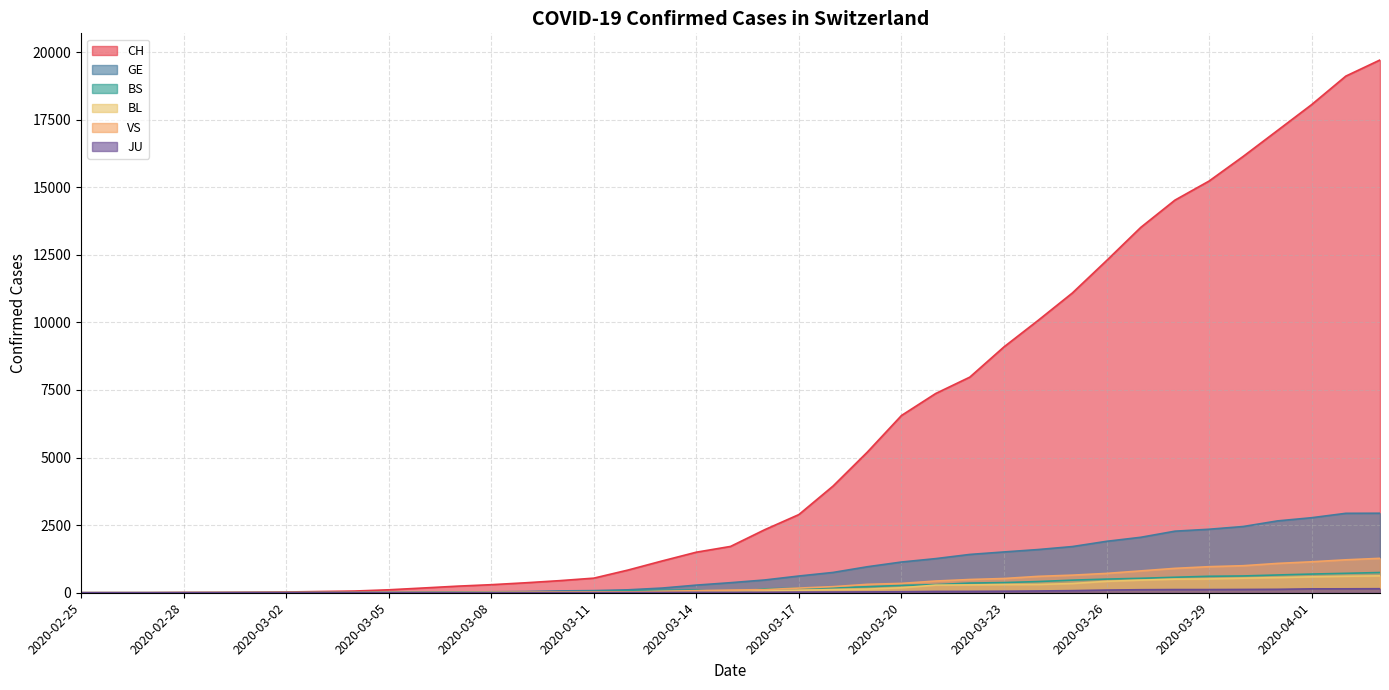

The VS series shows 527 at 2020-03-23. True or false?

True